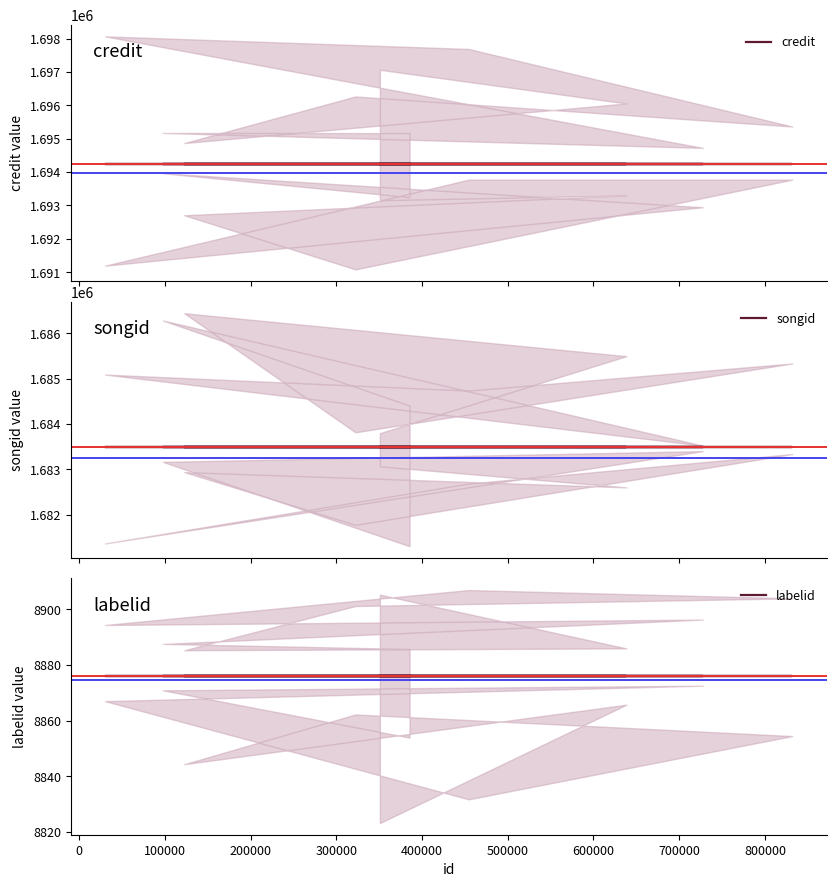

Which series has the largest total across all categories?

credit